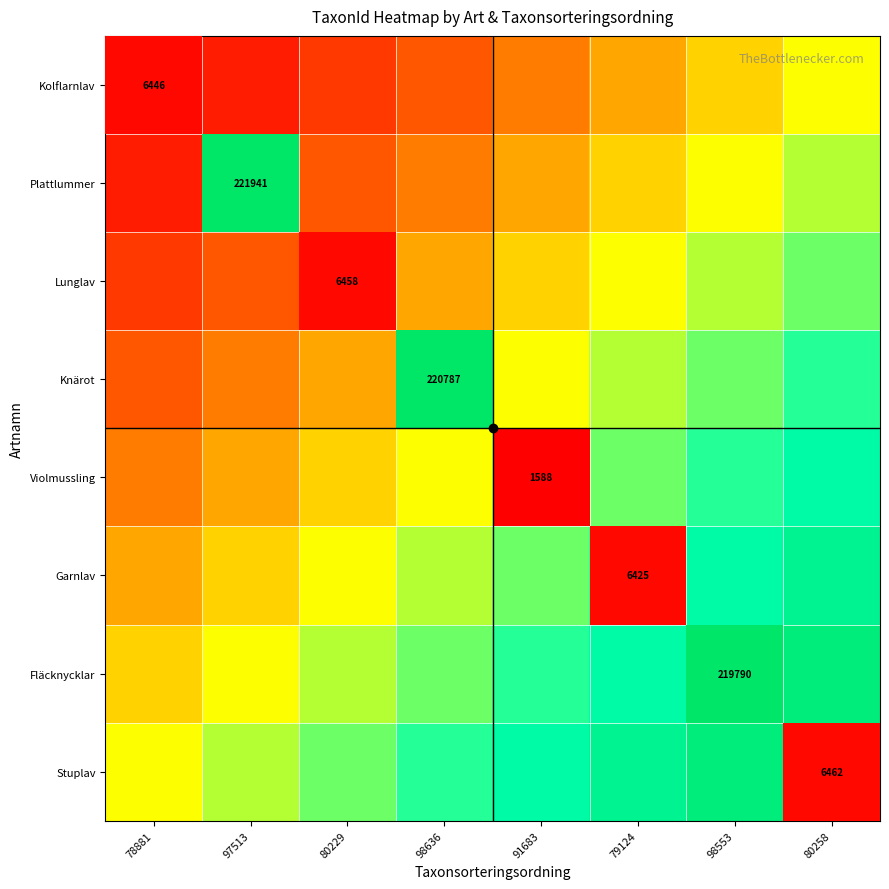

Is the value of Kolflarnlav at 79124 greater than the value of Fläcknycklar at 78881?

No